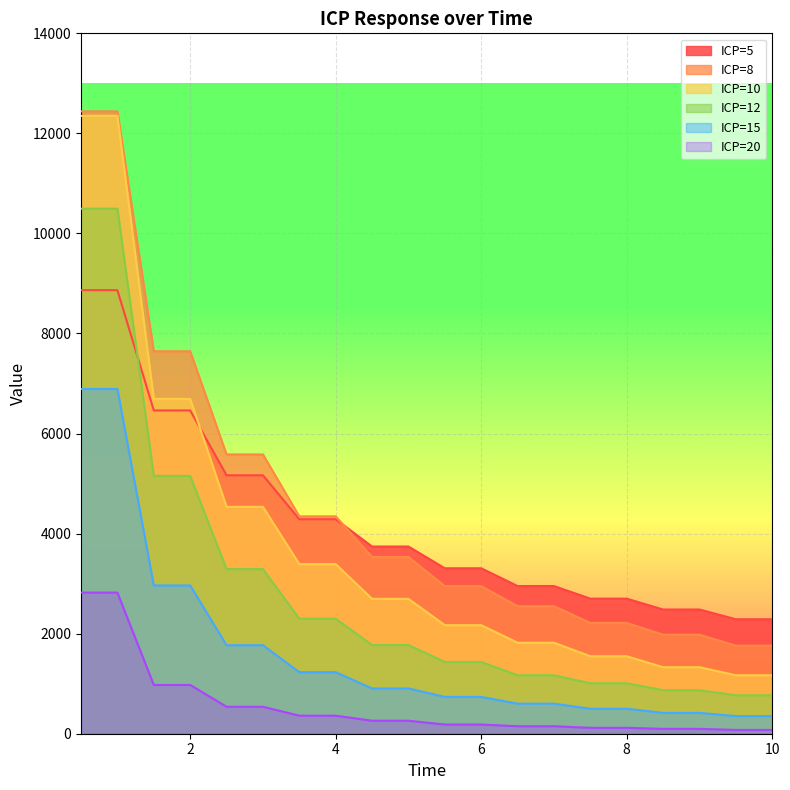

At which category does the chart reach its peak across all series?

0.5